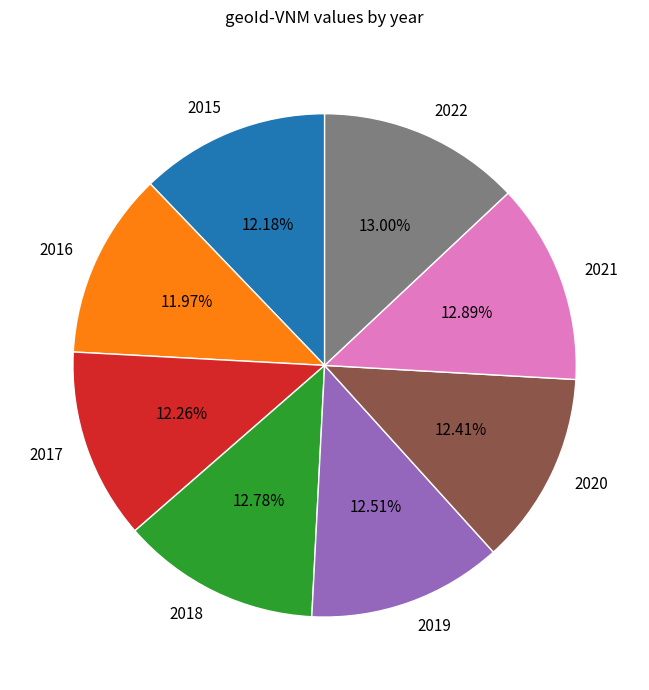

To the nearest percent, what is the combined percentage of 2021 and 2019?

25%